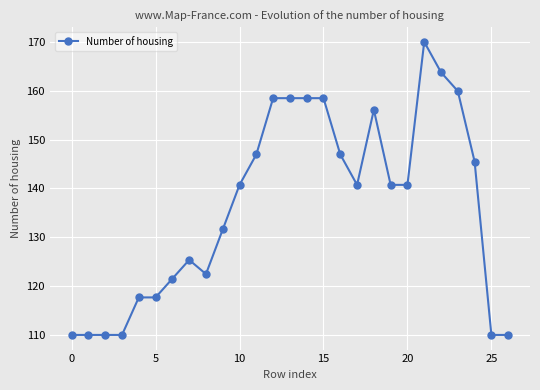

What is the greatest value displayed?

170.0